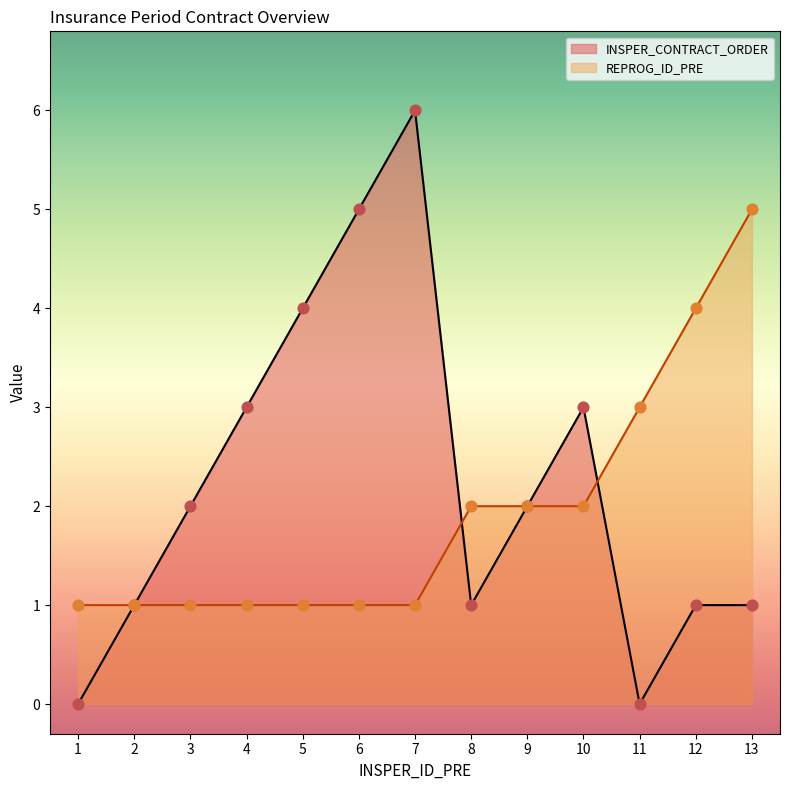

Which series contains the highest Y value?

INSPER_CONTRACT_ORDER